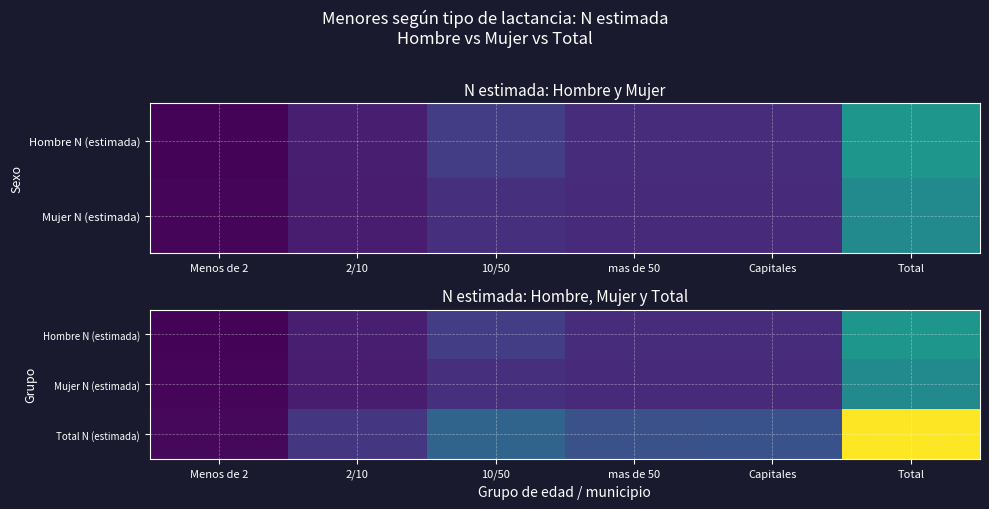

Which label corresponds to the smallest value in the chart?

Menos de 2